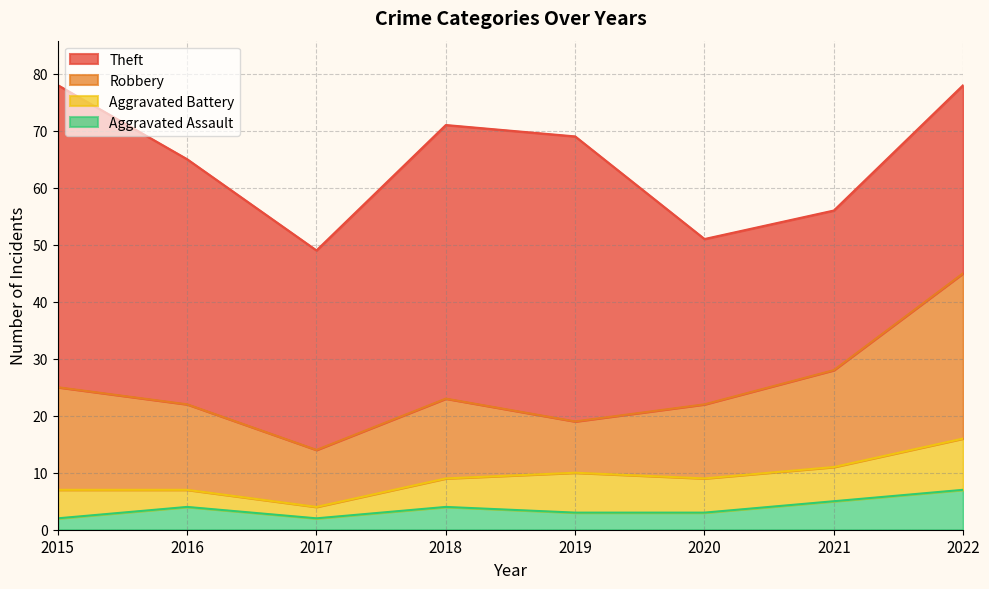

Is the value of Aggravated Battery at 2018 greater than the value of Theft at 2016?

No